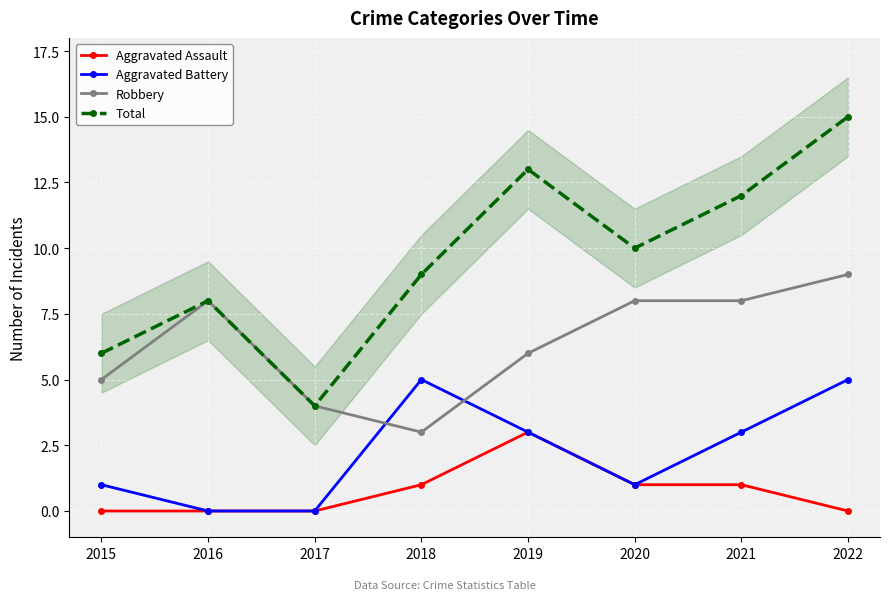

True or false: Aggravated Battery and Aggravated Assault cross at least once.

False